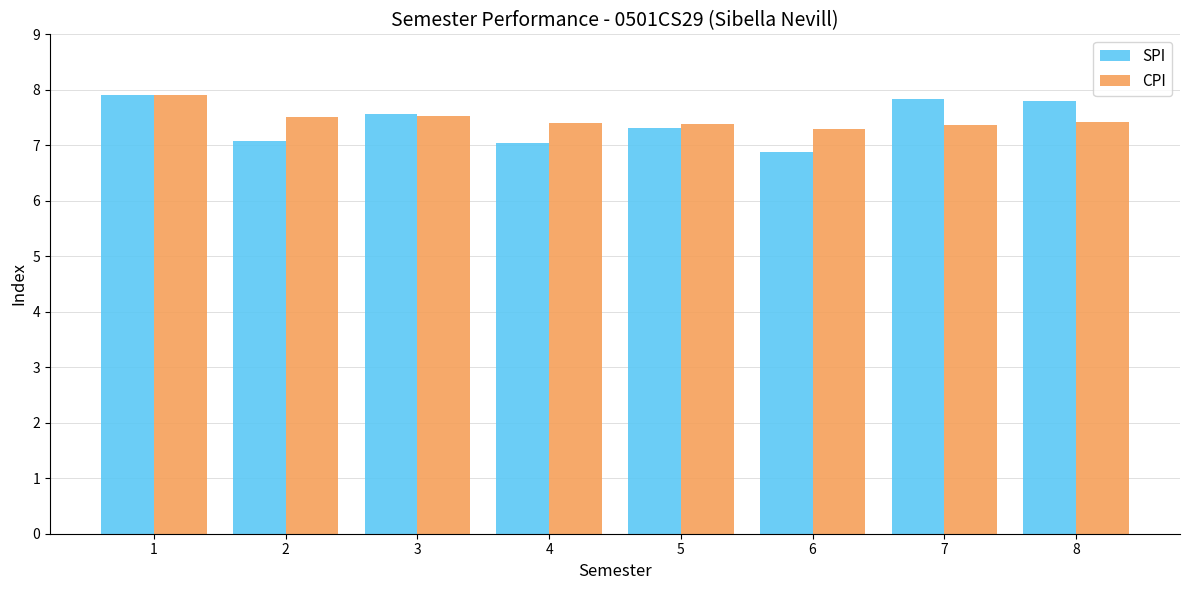

What is the minimum value shown in the chart?

6.9